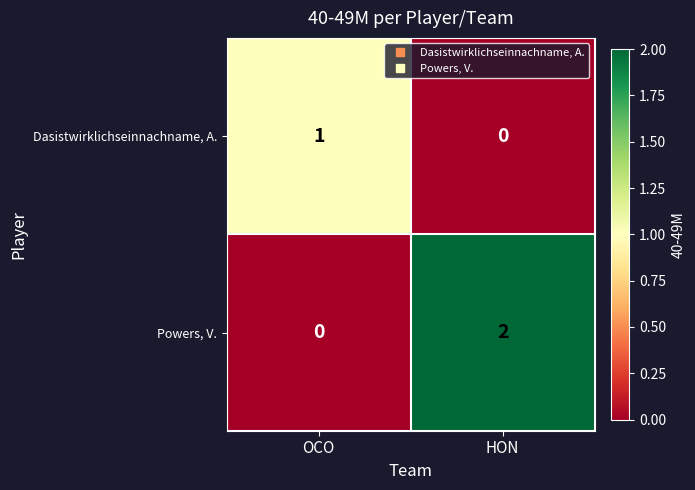

Is it true that Powers, V. equals 1 at HON?

False